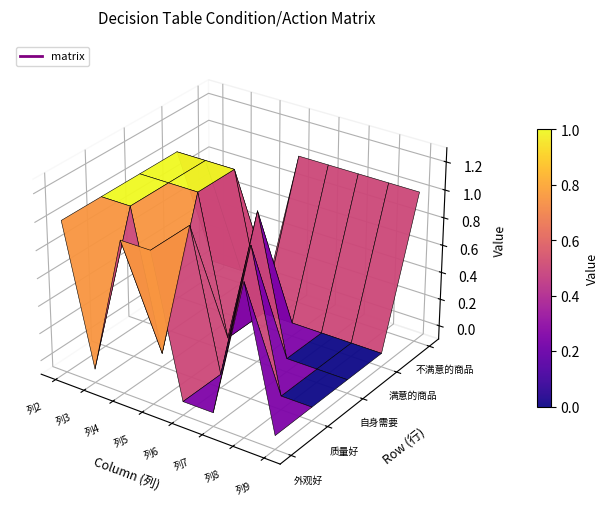

At 列6, list the series in order from smallest to largest.

外观好, 质量好, 满意的商品, 自身需要, 不满意的商品